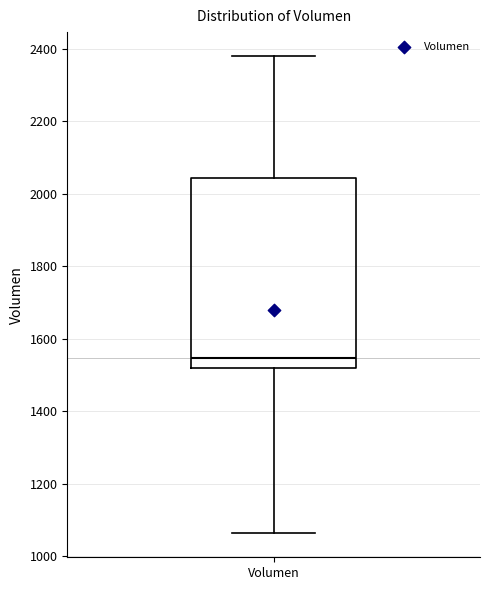

Where does the lower whisker of the box for Volumen end on the y-axis? The values are not printed on the chart, so give them approximately, as read against the axis.

1060